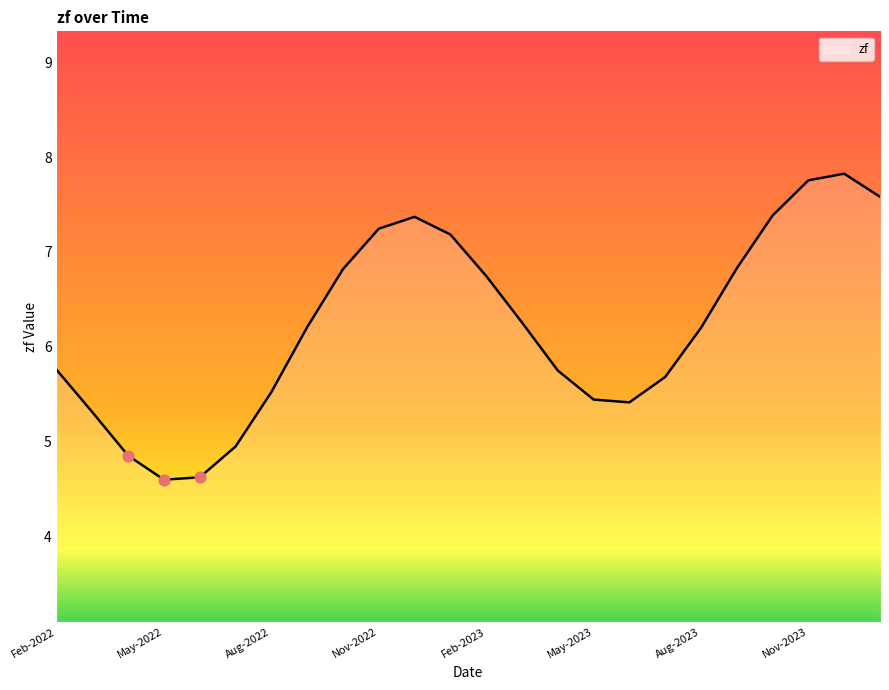

What is the greatest value displayed?

7.8